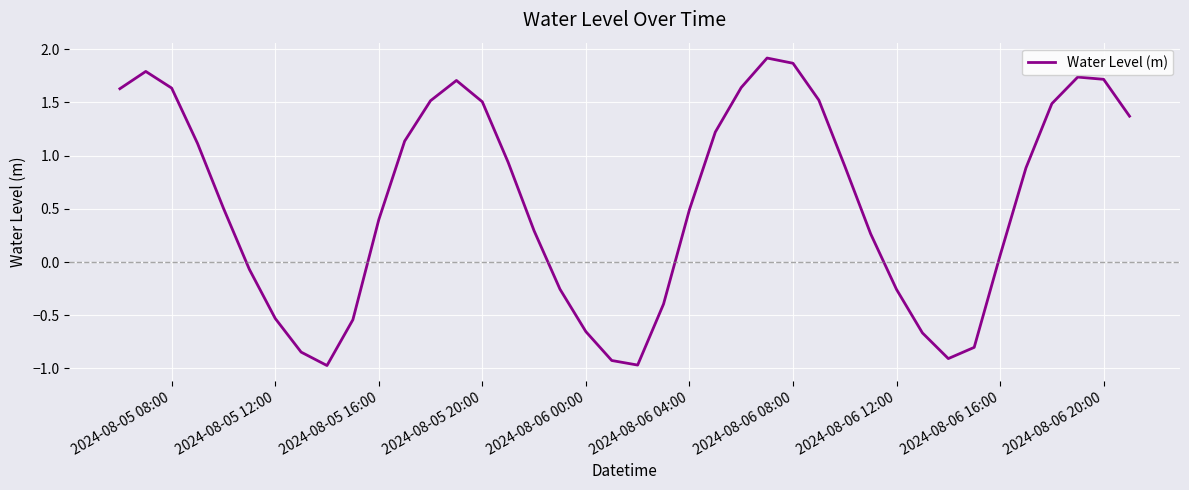

What is the minimum value shown in the chart?

-1.0